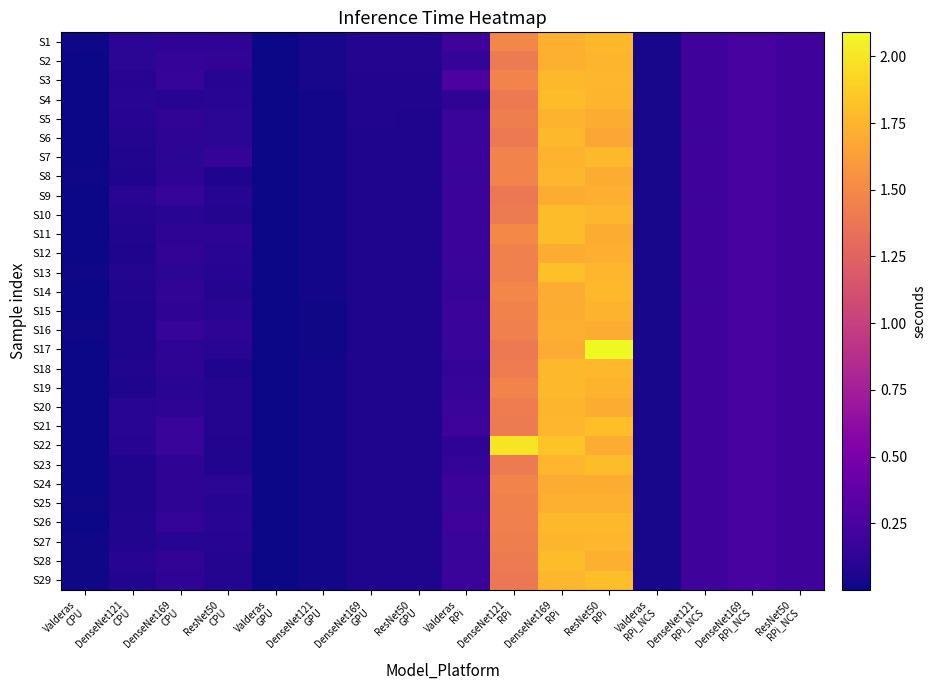

Reading left to right, transcribe all the data shown in this chart.

S1: Valderas
CPU=0.0	DenseNet121
CPU=0.1	DenseNet169
CPU=0.1	ResNet50
CPU=0.1	Valderas
GPU=0.0	DenseNet121
GPU=0.0	DenseNet169
GPU=0.1	ResNet50
GPU=0.1	Valderas
RPi=0.2	DenseNet121
RPi=1.5	DenseNet169
RPi=1.7	ResNet50
RPi=1.8	Valderas
RPi_NCS=0.0	DenseNet121
RPi_NCS=0.2	DenseNet169
RPi_NCS=0.2	ResNet50
RPi_NCS=0.2
S2: Valderas
CPU=0.0	DenseNet121
CPU=0.1	DenseNet169
CPU=0.1	ResNet50
CPU=0.1	Valderas
GPU=0.0	DenseNet121
GPU=0.0	DenseNet169
GPU=0.1	ResNet50
GPU=0.1	Valderas
RPi=0.2	DenseNet121
RPi=1.4	DenseNet169
RPi=1.7	ResNet50
RPi=1.8	Valderas
RPi_NCS=0.0	DenseNet121
RPi_NCS=0.2	DenseNet169
RPi_NCS=0.2	ResNet50
RPi_NCS=0.2
S3: Valderas
CPU=0.0	DenseNet121
CPU=0.1	DenseNet169
CPU=0.2	ResNet50
CPU=0.1	Valderas
GPU=0.0	DenseNet121
GPU=0.0	DenseNet169
GPU=0.1	ResNet50
GPU=0.1	Valderas
RPi=0.3	DenseNet121
RPi=1.5	DenseNet169
RPi=1.8	ResNet50
RPi=1.8	Valderas
RPi_NCS=0.0	DenseNet121
RPi_NCS=0.2	DenseNet169
RPi_NCS=0.2	ResNet50
RPi_NCS=0.2
S4: Valderas
CPU=0.0	DenseNet121
CPU=0.1	DenseNet169
CPU=0.1	ResNet50
CPU=0.1	Valderas
GPU=0.0	DenseNet121
GPU=0.0	DenseNet169
GPU=0.1	ResNet50
GPU=0.1	Valderas
RPi=0.1	DenseNet121
RPi=1.4	DenseNet169
RPi=1.8	ResNet50
RPi=1.8	Valderas
RPi_NCS=0.0	DenseNet121
RPi_NCS=0.2	DenseNet169
RPi_NCS=0.2	ResNet50
RPi_NCS=0.2
S5: Valderas
CPU=0.0	DenseNet121
CPU=0.1	DenseNet169
CPU=0.1	ResNet50
CPU=0.1	Valderas
GPU=0.0	DenseNet121
GPU=0.0	DenseNet169
GPU=0.1	ResNet50
GPU=0.1	Valderas
RPi=0.2	DenseNet121
RPi=1.4	DenseNet169
RPi=1.7	ResNet50
RPi=1.7	Valderas
RPi_NCS=0.0	DenseNet121
RPi_NCS=0.2	DenseNet169
RPi_NCS=0.2	ResNet50
RPi_NCS=0.2
S6: Valderas
CPU=0.0	DenseNet121
CPU=0.1	DenseNet169
CPU=0.1	ResNet50
CPU=0.1	Valderas
GPU=0.0	DenseNet121
GPU=0.0	DenseNet169
GPU=0.1	ResNet50
GPU=0.1	Valderas
RPi=0.2	DenseNet121
RPi=1.4	DenseNet169
RPi=1.8	ResNet50
RPi=1.7	Valderas
RPi_NCS=0.0	DenseNet121
RPi_NCS=0.2	DenseNet169
RPi_NCS=0.2	ResNet50
RPi_NCS=0.2
S7: Valderas
CPU=0.0	DenseNet121
CPU=0.1	DenseNet169
CPU=0.1	ResNet50
CPU=0.1	Valderas
GPU=0.0	DenseNet121
GPU=0.0	DenseNet169
GPU=0.1	ResNet50
GPU=0.1	Valderas
RPi=0.2	DenseNet121
RPi=1.5	DenseNet169
RPi=1.7	ResNet50
RPi=1.8	Valderas
RPi_NCS=0.0	DenseNet121
RPi_NCS=0.2	DenseNet169
RPi_NCS=0.2	ResNet50
RPi_NCS=0.2
S8: Valderas
CPU=0.0	DenseNet121
CPU=0.1	DenseNet169
CPU=0.1	ResNet50
CPU=0.1	Valderas
GPU=0.0	DenseNet121
GPU=0.0	DenseNet169
GPU=0.1	ResNet50
GPU=0.1	Valderas
RPi=0.2	DenseNet121
RPi=1.5	DenseNet169
RPi=1.8	ResNet50
RPi=1.7	Valderas
RPi_NCS=0.0	DenseNet121
RPi_NCS=0.2	DenseNet169
RPi_NCS=0.2	ResNet50
RPi_NCS=0.2
S9: Valderas
CPU=0.0	DenseNet121
CPU=0.1	DenseNet169
CPU=0.2	ResNet50
CPU=0.1	Valderas
GPU=0.0	DenseNet121
GPU=0.0	DenseNet169
GPU=0.1	ResNet50
GPU=0.1	Valderas
RPi=0.2	DenseNet121
RPi=1.4	DenseNet169
RPi=1.7	ResNet50
RPi=1.7	Valderas
RPi_NCS=0.0	DenseNet121
RPi_NCS=0.2	DenseNet169
RPi_NCS=0.2	ResNet50
RPi_NCS=0.2
S10: Valderas
CPU=0.0	DenseNet121
CPU=0.1	DenseNet169
CPU=0.1	ResNet50
CPU=0.1	Valderas
GPU=0.0	DenseNet121
GPU=0.0	DenseNet169
GPU=0.1	ResNet50
GPU=0.1	Valderas
RPi=0.2	DenseNet121
RPi=1.4	DenseNet169
RPi=1.8	ResNet50
RPi=1.8	Valderas
RPi_NCS=0.0	DenseNet121
RPi_NCS=0.2	DenseNet169
RPi_NCS=0.2	ResNet50
RPi_NCS=0.2
S11: Valderas
CPU=0.0	DenseNet121
CPU=0.1	DenseNet169
CPU=0.1	ResNet50
CPU=0.1	Valderas
GPU=0.0	DenseNet121
GPU=0.0	DenseNet169
GPU=0.1	ResNet50
GPU=0.1	Valderas
RPi=0.2	DenseNet121
RPi=1.5	DenseNet169
RPi=1.8	ResNet50
RPi=1.7	Valderas
RPi_NCS=0.0	DenseNet121
RPi_NCS=0.2	DenseNet169
RPi_NCS=0.2	ResNet50
RPi_NCS=0.2
S12: Valderas
CPU=0.0	DenseNet121
CPU=0.1	DenseNet169
CPU=0.1	ResNet50
CPU=0.1	Valderas
GPU=0.0	DenseNet121
GPU=0.0	DenseNet169
GPU=0.1	ResNet50
GPU=0.1	Valderas
RPi=0.2	DenseNet121
RPi=1.4	DenseNet169
RPi=1.7	ResNet50
RPi=1.7	Valderas
RPi_NCS=0.0	DenseNet121
RPi_NCS=0.2	DenseNet169
RPi_NCS=0.2	ResNet50
RPi_NCS=0.2
S13: Valderas
CPU=0.0	DenseNet121
CPU=0.1	DenseNet169
CPU=0.1	ResNet50
CPU=0.1	Valderas
GPU=0.0	DenseNet121
GPU=0.0	DenseNet169
GPU=0.1	ResNet50
GPU=0.1	Valderas
RPi=0.2	DenseNet121
RPi=1.4	DenseNet169
RPi=1.8	ResNet50
RPi=1.8	Valderas
RPi_NCS=0.0	DenseNet121
RPi_NCS=0.2	DenseNet169
RPi_NCS=0.2	ResNet50
RPi_NCS=0.2
S14: Valderas
CPU=0.0	DenseNet121
CPU=0.1	DenseNet169
CPU=0.1	ResNet50
CPU=0.1	Valderas
GPU=0.0	DenseNet121
GPU=0.0	DenseNet169
GPU=0.1	ResNet50
GPU=0.1	Valderas
RPi=0.2	DenseNet121
RPi=1.5	DenseNet169
RPi=1.7	ResNet50
RPi=1.8	Valderas
RPi_NCS=0.0	DenseNet121
RPi_NCS=0.2	DenseNet169
RPi_NCS=0.2	ResNet50
RPi_NCS=0.2
S15: Valderas
CPU=0.0	DenseNet121
CPU=0.1	DenseNet169
CPU=0.1	ResNet50
CPU=0.1	Valderas
GPU=0.0	DenseNet121
GPU=0.0	DenseNet169
GPU=0.1	ResNet50
GPU=0.1	Valderas
RPi=0.2	DenseNet121
RPi=1.5	DenseNet169
RPi=1.7	ResNet50
RPi=1.7	Valderas
RPi_NCS=0.0	DenseNet121
RPi_NCS=0.2	DenseNet169
RPi_NCS=0.2	ResNet50
RPi_NCS=0.2
S16: Valderas
CPU=0.0	DenseNet121
CPU=0.1	DenseNet169
CPU=0.2	ResNet50
CPU=0.1	Valderas
GPU=0.0	DenseNet121
GPU=0.0	DenseNet169
GPU=0.1	ResNet50
GPU=0.1	Valderas
RPi=0.2	DenseNet121
RPi=1.4	DenseNet169
RPi=1.7	ResNet50
RPi=1.7	Valderas
RPi_NCS=0.0	DenseNet121
RPi_NCS=0.2	DenseNet169
RPi_NCS=0.2	ResNet50
RPi_NCS=0.2
S17: Valderas
CPU=0.0	DenseNet121
CPU=0.1	DenseNet169
CPU=0.1	ResNet50
CPU=0.1	Valderas
GPU=0.0	DenseNet121
GPU=0.0	DenseNet169
GPU=0.1	ResNet50
GPU=0.1	Valderas
RPi=0.2	DenseNet121
RPi=1.4	DenseNet169
RPi=1.7	ResNet50
RPi=2.1	Valderas
RPi_NCS=0.0	DenseNet121
RPi_NCS=0.2	DenseNet169
RPi_NCS=0.2	ResNet50
RPi_NCS=0.2
S18: Valderas
CPU=0.0	DenseNet121
CPU=0.1	DenseNet169
CPU=0.1	ResNet50
CPU=0.1	Valderas
GPU=0.0	DenseNet121
GPU=0.0	DenseNet169
GPU=0.1	ResNet50
GPU=0.1	Valderas
RPi=0.2	DenseNet121
RPi=1.4	DenseNet169
RPi=1.8	ResNet50
RPi=1.8	Valderas
RPi_NCS=0.0	DenseNet121
RPi_NCS=0.2	DenseNet169
RPi_NCS=0.2	ResNet50
RPi_NCS=0.2
S19: Valderas
CPU=0.0	DenseNet121
CPU=0.1	DenseNet169
CPU=0.1	ResNet50
CPU=0.1	Valderas
GPU=0.0	DenseNet121
GPU=0.0	DenseNet169
GPU=0.1	ResNet50
GPU=0.1	Valderas
RPi=0.2	DenseNet121
RPi=1.5	DenseNet169
RPi=1.8	ResNet50
RPi=1.7	Valderas
RPi_NCS=0.0	DenseNet121
RPi_NCS=0.2	DenseNet169
RPi_NCS=0.2	ResNet50
RPi_NCS=0.2
S20: Valderas
CPU=0.0	DenseNet121
CPU=0.1	DenseNet169
CPU=0.1	ResNet50
CPU=0.1	Valderas
GPU=0.0	DenseNet121
GPU=0.0	DenseNet169
GPU=0.1	ResNet50
GPU=0.1	Valderas
RPi=0.2	DenseNet121
RPi=1.4	DenseNet169
RPi=1.8	ResNet50
RPi=1.7	Valderas
RPi_NCS=0.0	DenseNet121
RPi_NCS=0.2	DenseNet169
RPi_NCS=0.2	ResNet50
RPi_NCS=0.2
S21: Valderas
CPU=0.0	DenseNet121
CPU=0.1	DenseNet169
CPU=0.2	ResNet50
CPU=0.1	Valderas
GPU=0.0	DenseNet121
GPU=0.0	DenseNet169
GPU=0.1	ResNet50
GPU=0.1	Valderas
RPi=0.2	DenseNet121
RPi=1.4	DenseNet169
RPi=1.8	ResNet50
RPi=1.8	Valderas
RPi_NCS=0.0	DenseNet121
RPi_NCS=0.2	DenseNet169
RPi_NCS=0.2	ResNet50
RPi_NCS=0.2
S22: Valderas
CPU=0.0	DenseNet121
CPU=0.1	DenseNet169
CPU=0.2	ResNet50
CPU=0.1	Valderas
GPU=0.0	DenseNet121
GPU=0.0	DenseNet169
GPU=0.1	ResNet50
GPU=0.1	Valderas
RPi=0.1	DenseNet121
RPi=2.0	DenseNet169
RPi=1.8	ResNet50
RPi=1.7	Valderas
RPi_NCS=0.0	DenseNet121
RPi_NCS=0.2	DenseNet169
RPi_NCS=0.2	ResNet50
RPi_NCS=0.2
S23: Valderas
CPU=0.0	DenseNet121
CPU=0.1	DenseNet169
CPU=0.1	ResNet50
CPU=0.1	Valderas
GPU=0.0	DenseNet121
GPU=0.0	DenseNet169
GPU=0.1	ResNet50
GPU=0.1	Valderas
RPi=0.1	DenseNet121
RPi=1.4	DenseNet169
RPi=1.8	ResNet50
RPi=1.8	Valderas
RPi_NCS=0.0	DenseNet121
RPi_NCS=0.2	DenseNet169
RPi_NCS=0.2	ResNet50
RPi_NCS=0.2
S24: Valderas
CPU=0.0	DenseNet121
CPU=0.1	DenseNet169
CPU=0.1	ResNet50
CPU=0.1	Valderas
GPU=0.0	DenseNet121
GPU=0.0	DenseNet169
GPU=0.1	ResNet50
GPU=0.1	Valderas
RPi=0.2	DenseNet121
RPi=1.5	DenseNet169
RPi=1.7	ResNet50
RPi=1.7	Valderas
RPi_NCS=0.0	DenseNet121
RPi_NCS=0.2	DenseNet169
RPi_NCS=0.2	ResNet50
RPi_NCS=0.2
S25: Valderas
CPU=0.0	DenseNet121
CPU=0.1	DenseNet169
CPU=0.1	ResNet50
CPU=0.1	Valderas
GPU=0.0	DenseNet121
GPU=0.0	DenseNet169
GPU=0.1	ResNet50
GPU=0.1	Valderas
RPi=0.2	DenseNet121
RPi=1.4	DenseNet169
RPi=1.7	ResNet50
RPi=1.7	Valderas
RPi_NCS=0.0	DenseNet121
RPi_NCS=0.2	DenseNet169
RPi_NCS=0.2	ResNet50
RPi_NCS=0.2
S26: Valderas
CPU=0.0	DenseNet121
CPU=0.1	DenseNet169
CPU=0.1	ResNet50
CPU=0.1	Valderas
GPU=0.0	DenseNet121
GPU=0.0	DenseNet169
GPU=0.1	ResNet50
GPU=0.1	Valderas
RPi=0.2	DenseNet121
RPi=1.4	DenseNet169
RPi=1.8	ResNet50
RPi=1.8	Valderas
RPi_NCS=0.0	DenseNet121
RPi_NCS=0.2	DenseNet169
RPi_NCS=0.2	ResNet50
RPi_NCS=0.2
S27: Valderas
CPU=0.0	DenseNet121
CPU=0.1	DenseNet169
CPU=0.1	ResNet50
CPU=0.1	Valderas
GPU=0.0	DenseNet121
GPU=0.0	DenseNet169
GPU=0.1	ResNet50
GPU=0.1	Valderas
RPi=0.2	DenseNet121
RPi=1.4	DenseNet169
RPi=1.8	ResNet50
RPi=1.8	Valderas
RPi_NCS=0.0	DenseNet121
RPi_NCS=0.2	DenseNet169
RPi_NCS=0.2	ResNet50
RPi_NCS=0.2
S28: Valderas
CPU=0.0	DenseNet121
CPU=0.1	DenseNet169
CPU=0.1	ResNet50
CPU=0.1	Valderas
GPU=0.0	DenseNet121
GPU=0.0	DenseNet169
GPU=0.1	ResNet50
GPU=0.1	Valderas
RPi=0.2	DenseNet121
RPi=1.4	DenseNet169
RPi=1.8	ResNet50
RPi=1.7	Valderas
RPi_NCS=0.0	DenseNet121
RPi_NCS=0.2	DenseNet169
RPi_NCS=0.2	ResNet50
RPi_NCS=0.2
S29: Valderas
CPU=0.0	DenseNet121
CPU=0.1	DenseNet169
CPU=0.1	ResNet50
CPU=0.1	Valderas
GPU=0.0	DenseNet121
GPU=0.0	DenseNet169
GPU=0.1	ResNet50
GPU=0.1	Valderas
RPi=0.2	DenseNet121
RPi=1.4	DenseNet169
RPi=1.8	ResNet50
RPi=1.8	Valderas
RPi_NCS=0.0	DenseNet121
RPi_NCS=0.2	DenseNet169
RPi_NCS=0.2	ResNet50
RPi_NCS=0.2